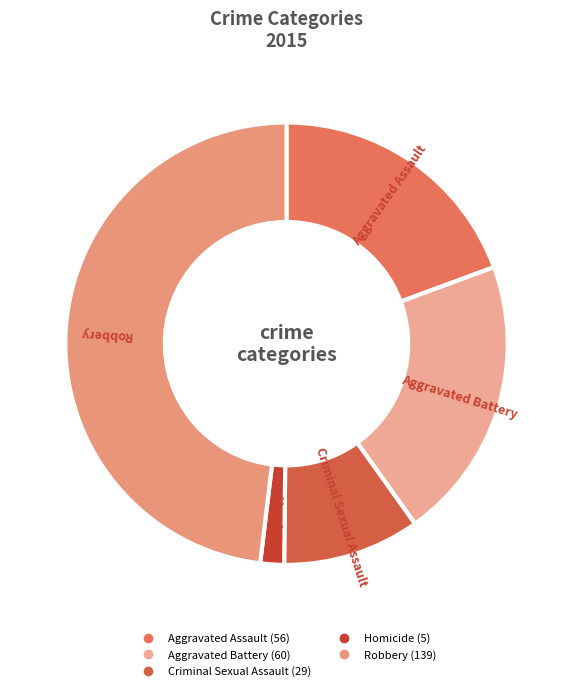

Is it true that Aggravated Battery is 14% of the pie?

False